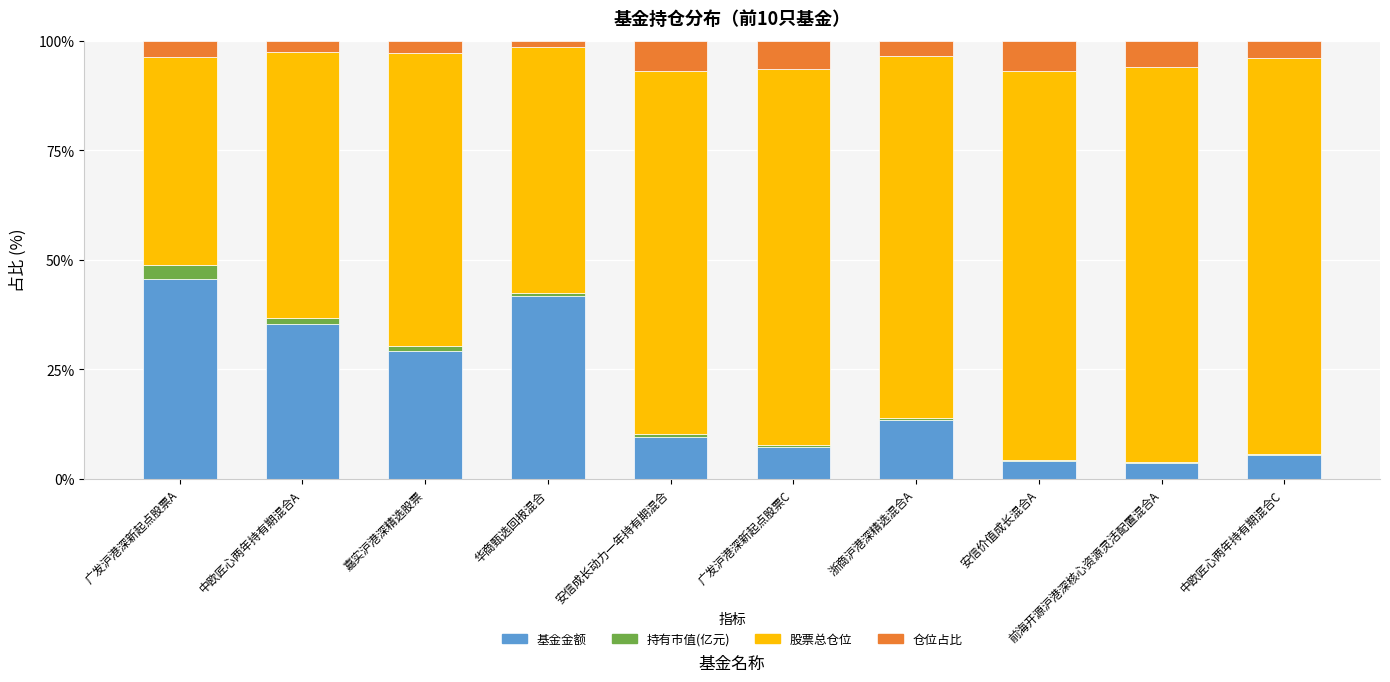

At which label is 基金金额 closest to 24?

嘉实沪港深精选股票